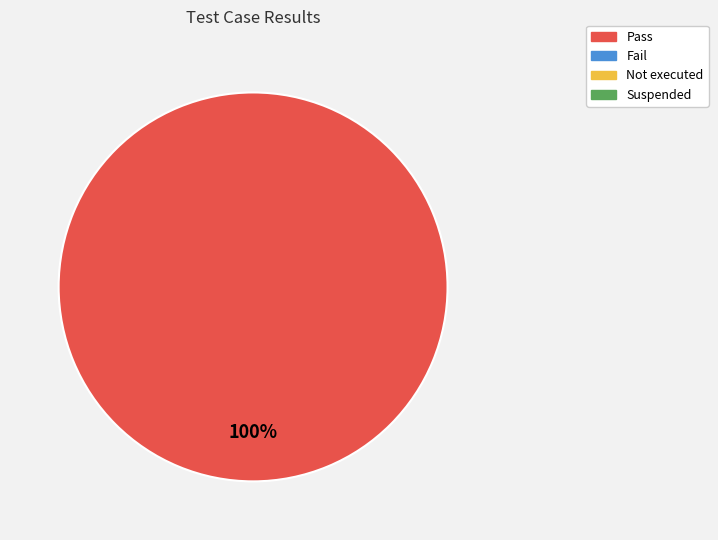

Count the number of slices in the pie.

1